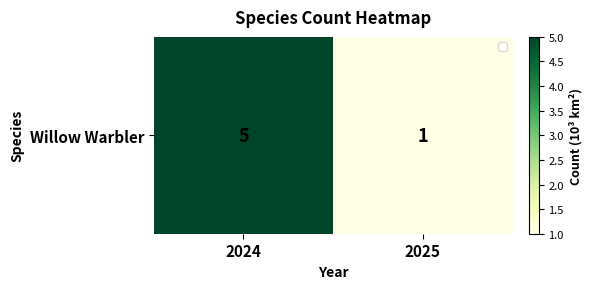

True or false: the data shows 5 at 2024.

True